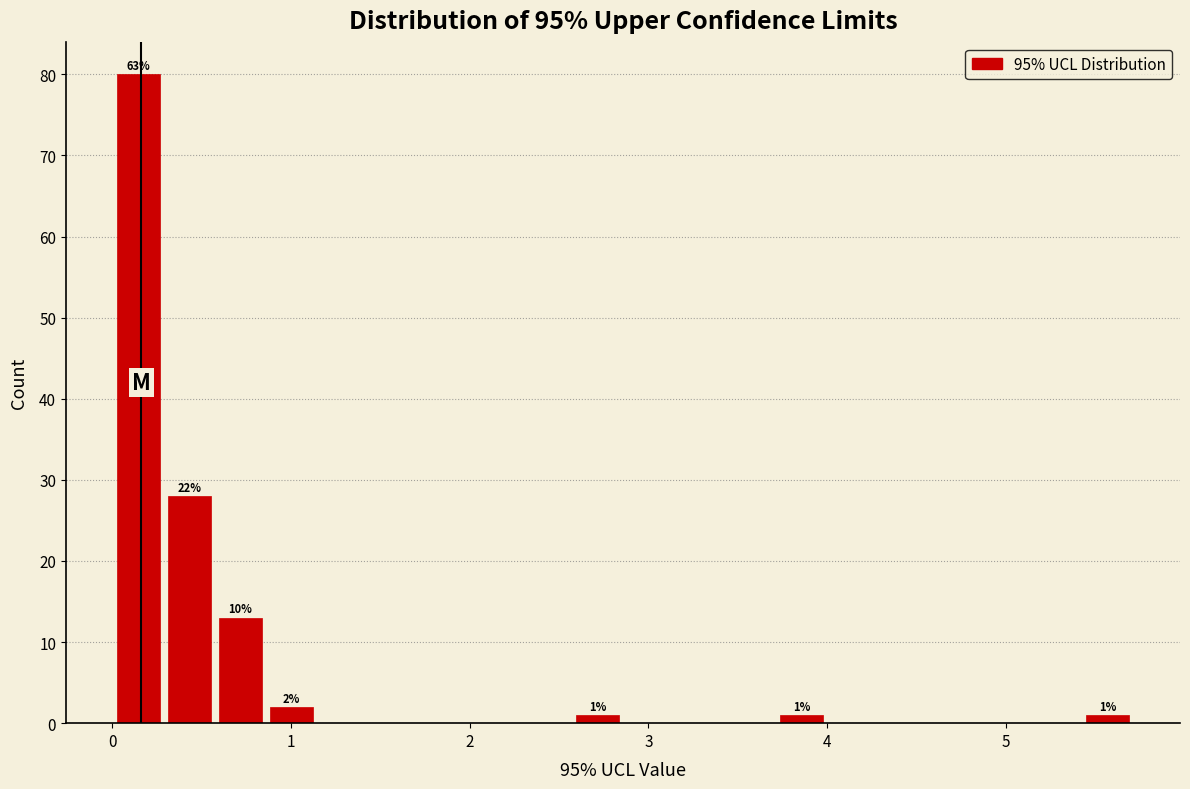

Around what value on the x-axis is the tallest bar? Give the approximate position of its centre, as read against the axis.

0.1